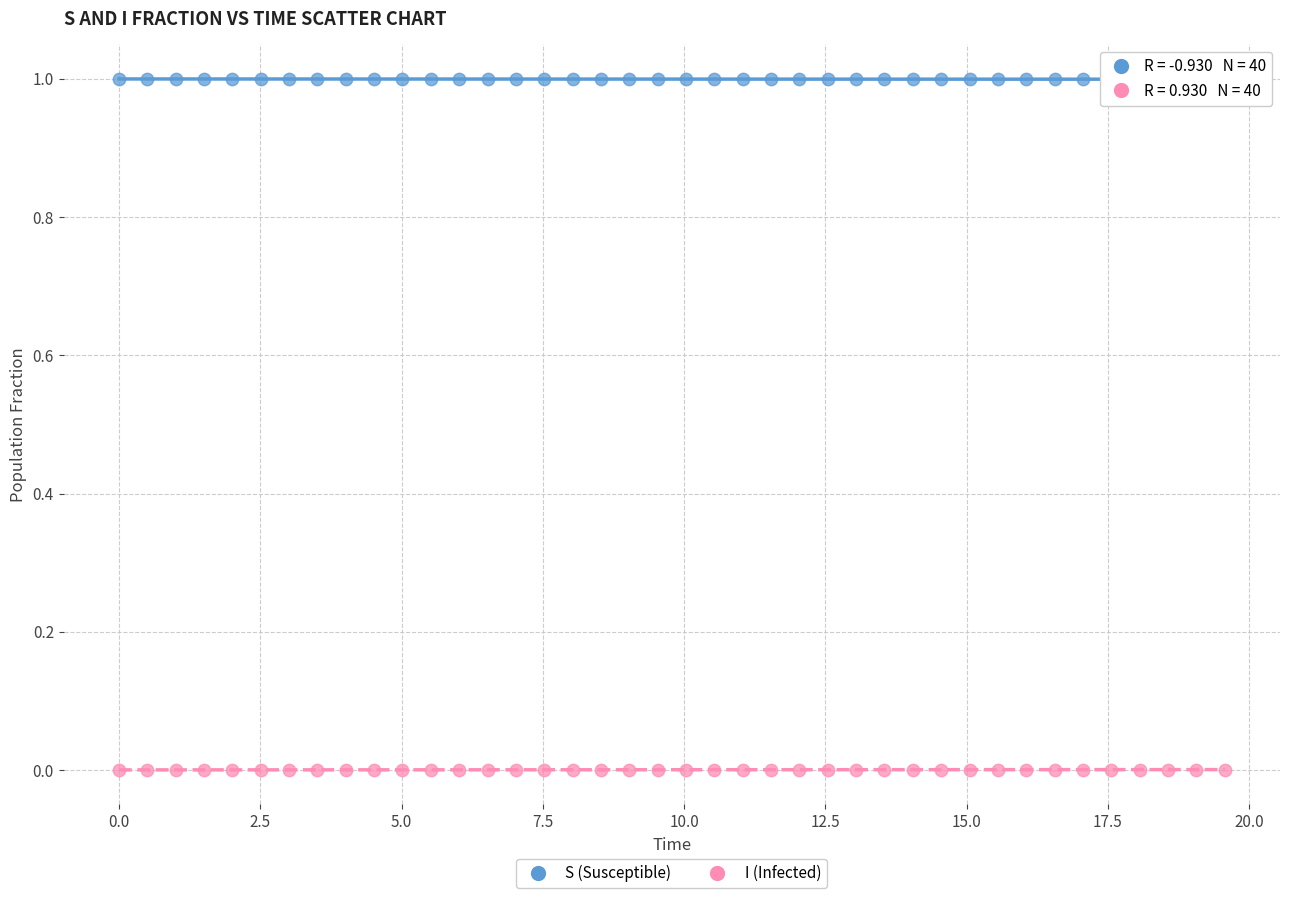

Which series contains the highest Y value?

S (Susceptible)